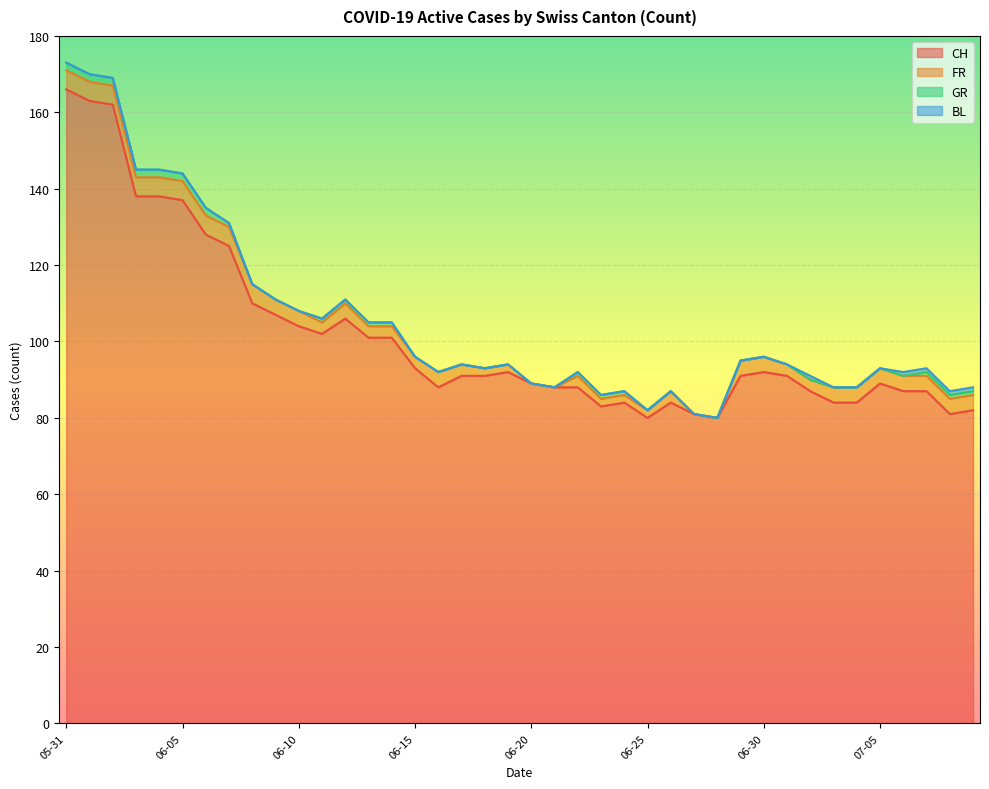

Is it true that BL equals 0 at 2020-06-23?

True